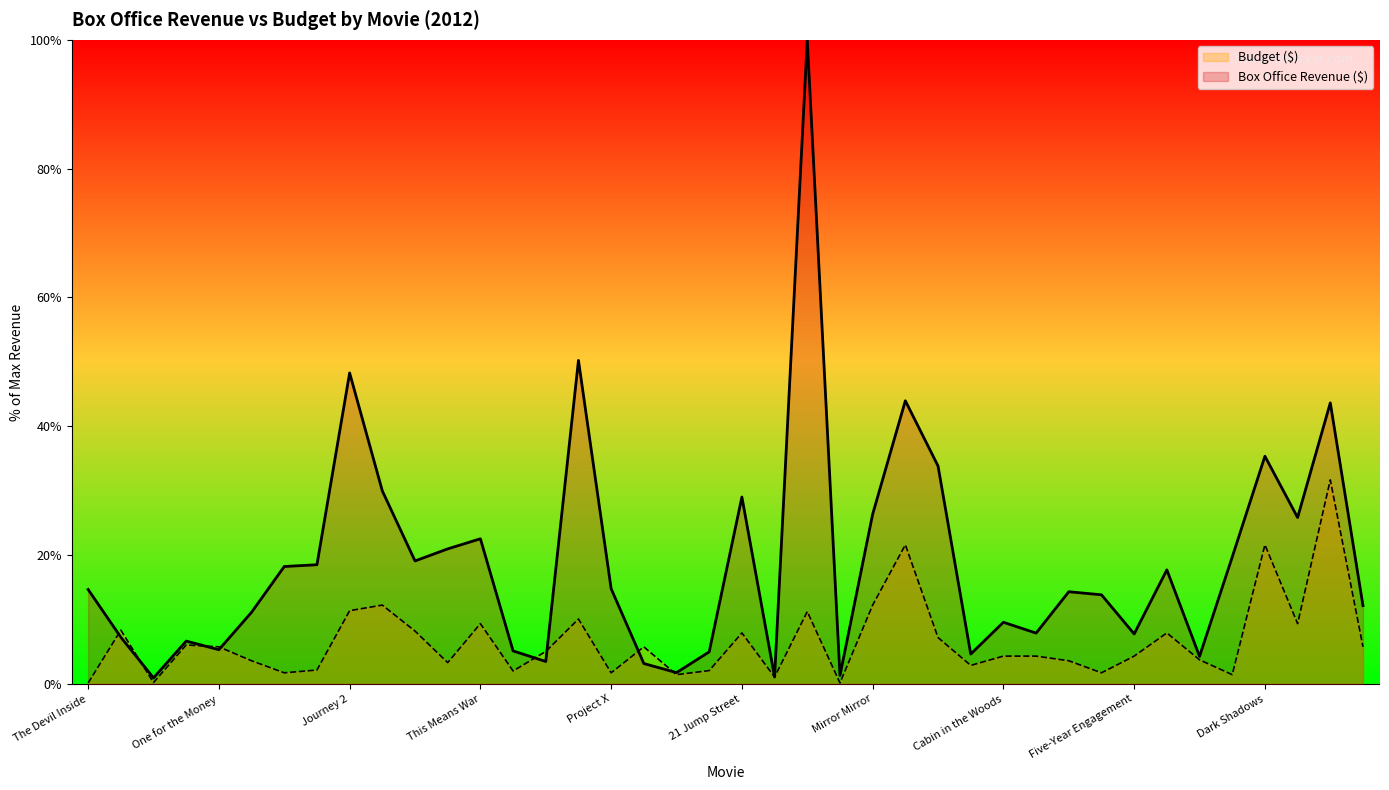

At which label does Budget ($) first exceed 5?

Red Tails